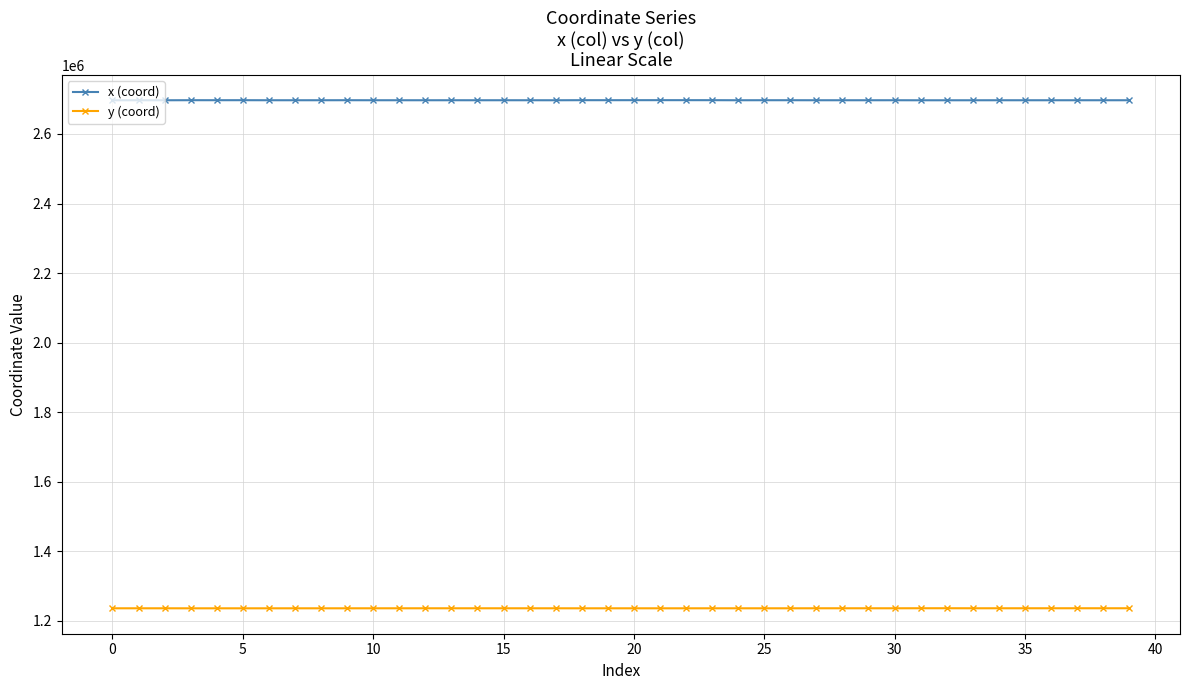

How many lines are shown in the chart?

2